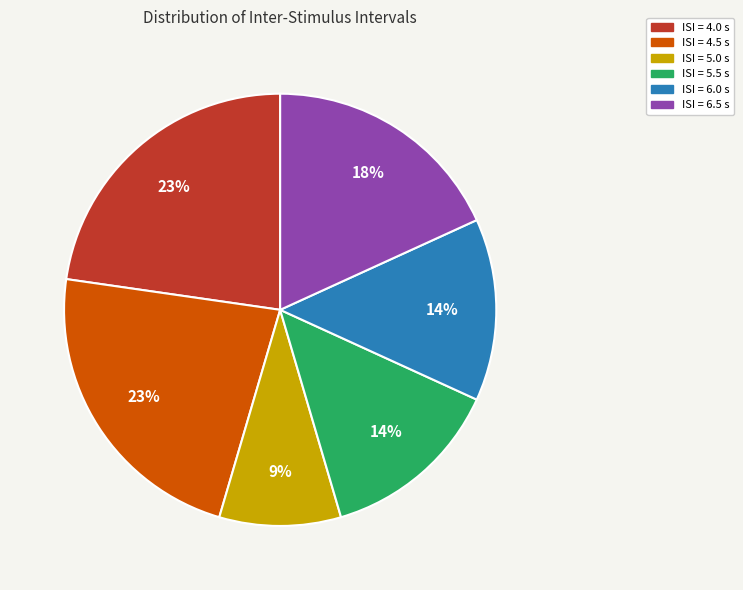

What percentage is the ISI = 5.0 s slice, to the nearest percent?

9%